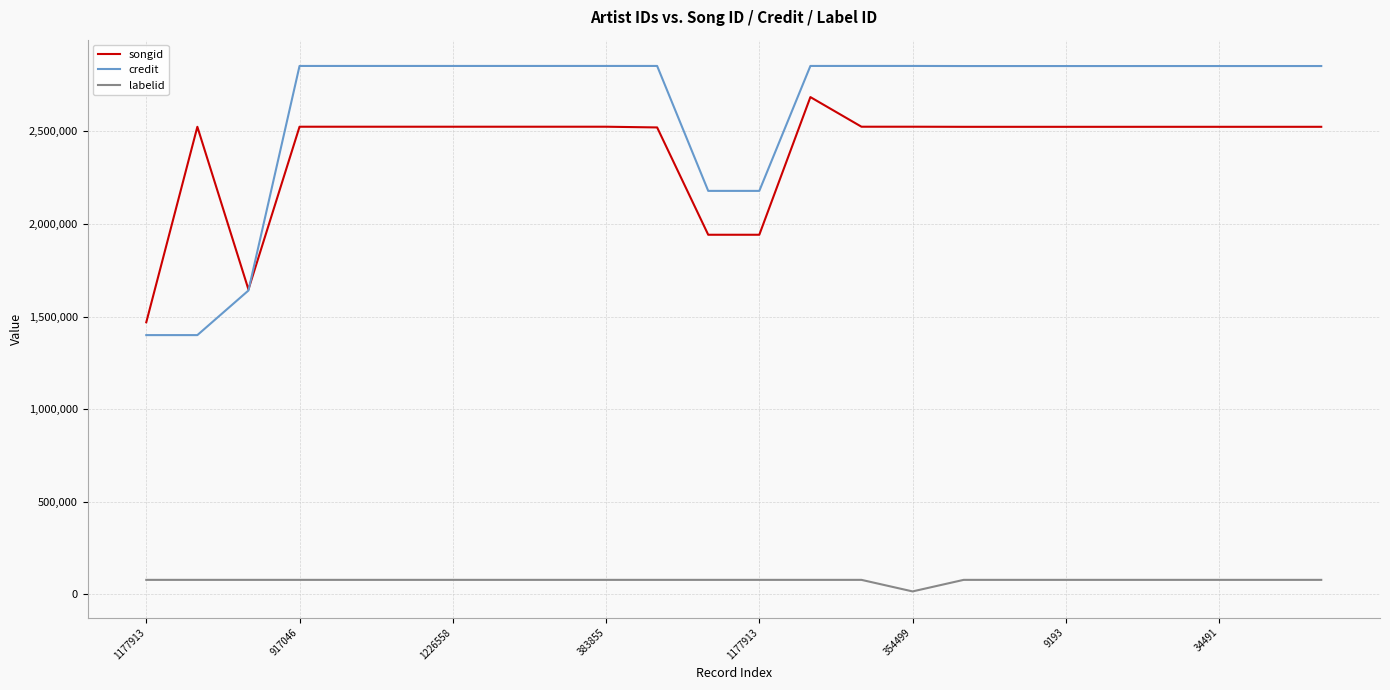

Rank the series by their maximum value, from lowest to highest.

labelid, songid, credit